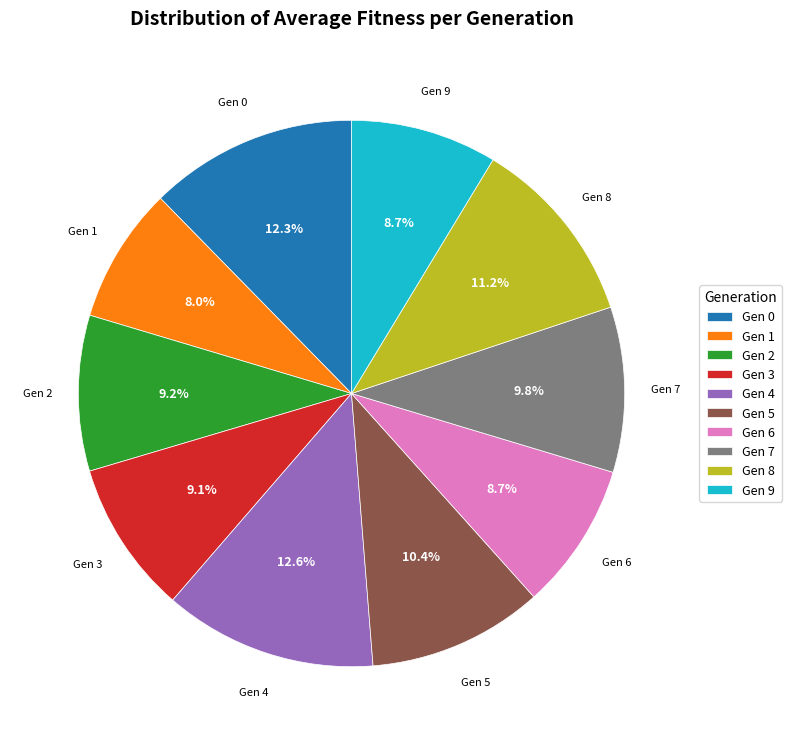

Does Gen 9 account for over 50% of the chart?

No